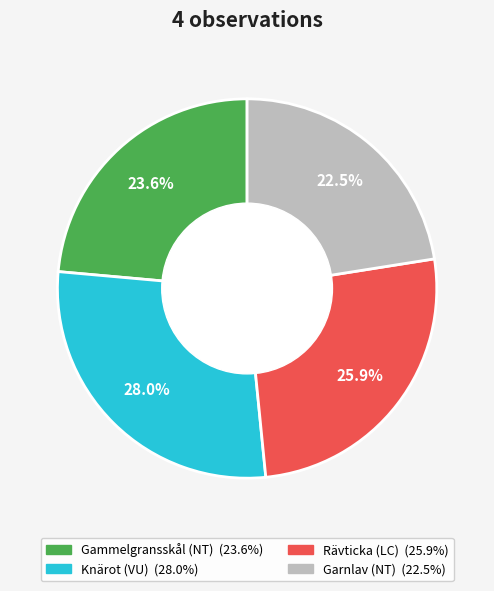

Is there any slice that represents more than half of the pie?

No